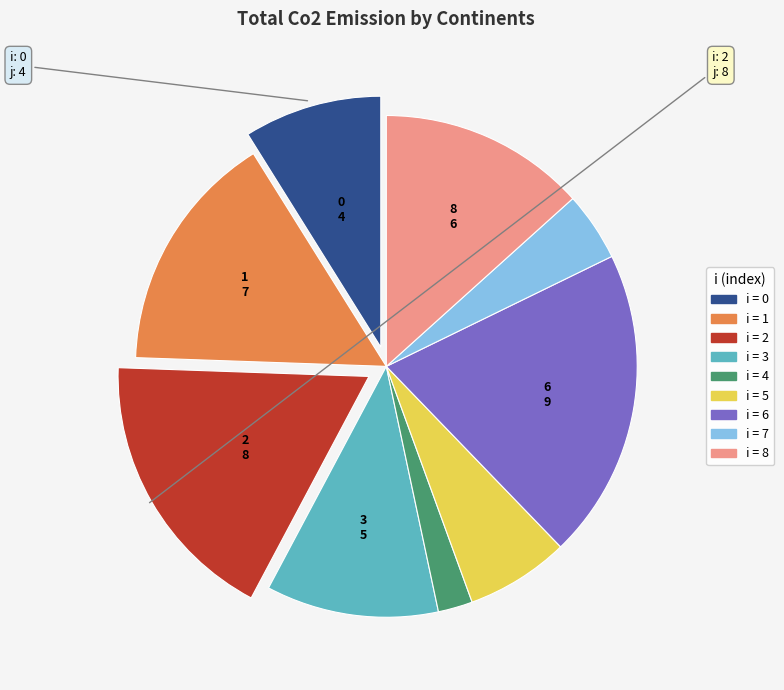

Is there any slice that represents more than half of the pie?

No